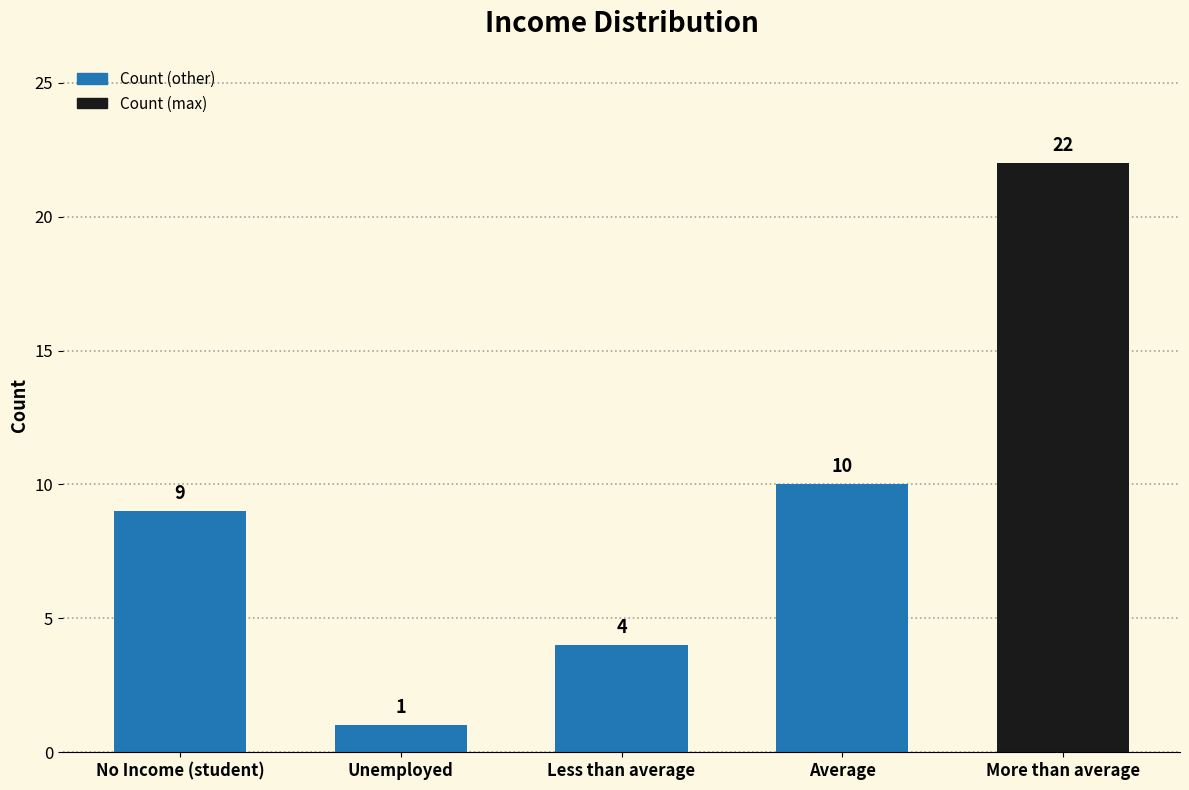

What is the change in value from Unemployed to More than average?

+21